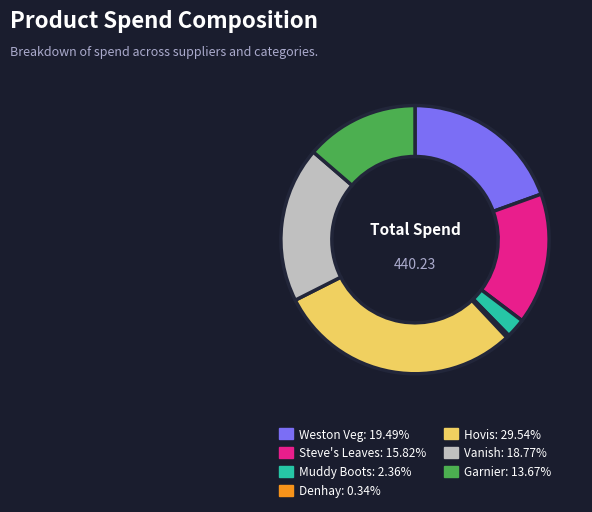

Is the sum of Weston Veg: 19.49% and Muddy Boots: 2.36% greater than half?

No